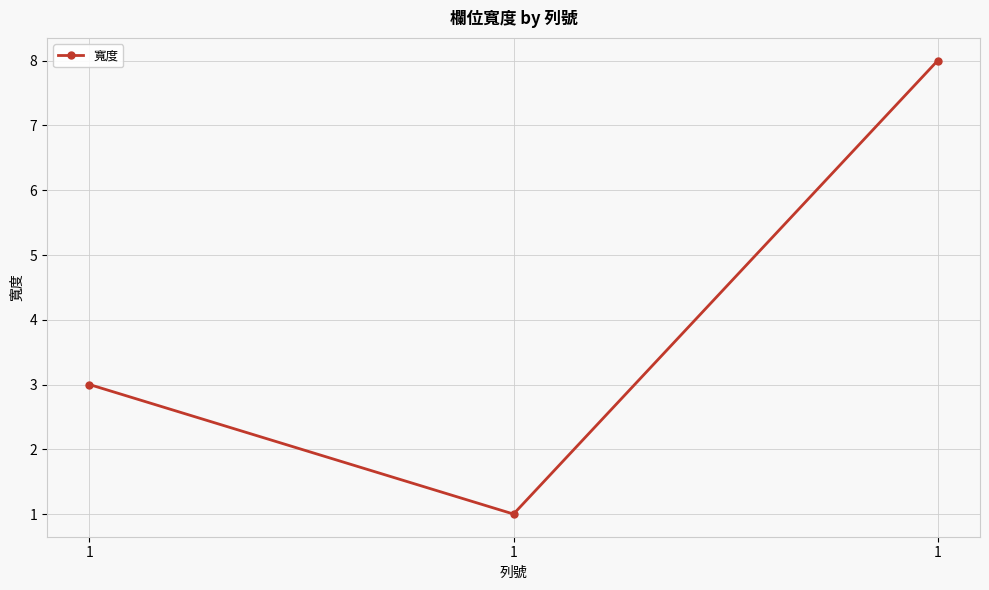

How many values are between 1 and 8?

3